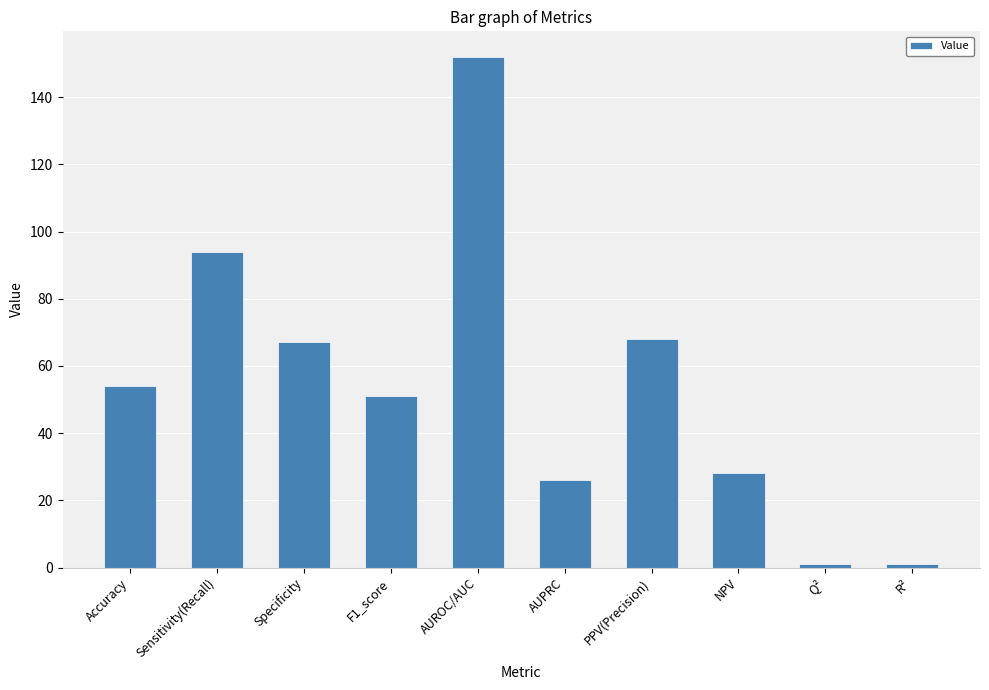

What is the change in value from PPV(Precision) to NPV?

-40